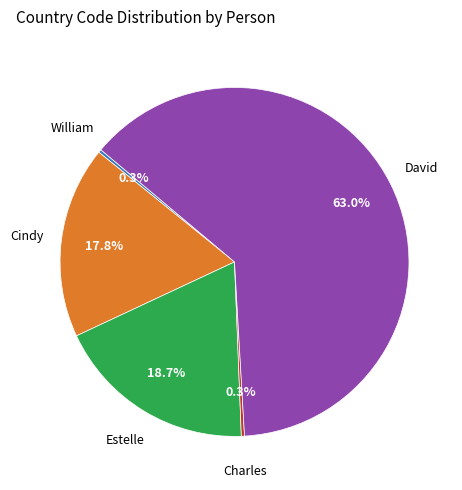

Is there a majority slice in this chart?

Yes